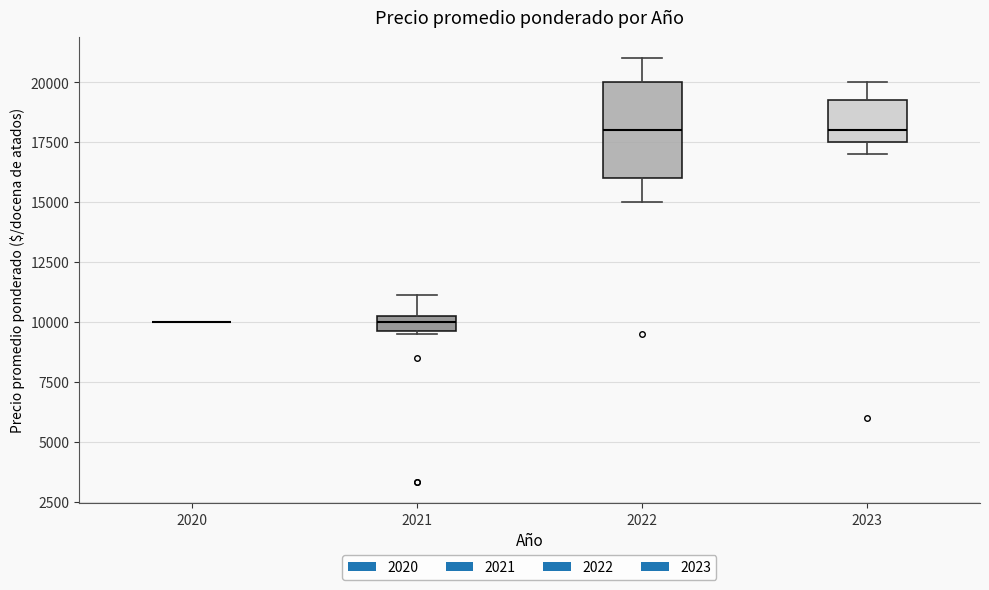

Comparing the boxes themselves (not the whiskers), which one is the tallest?

2022